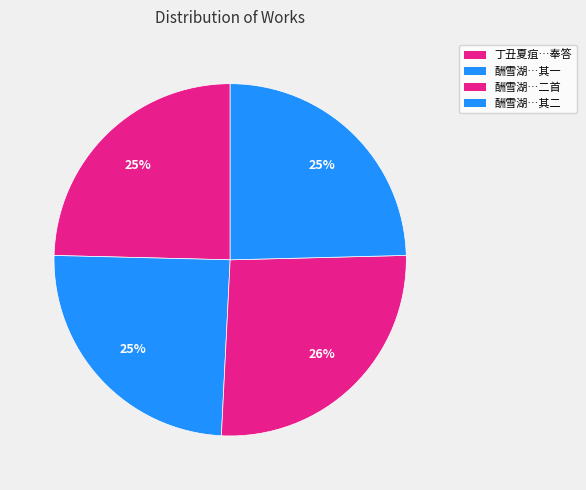

What is the smallest slice in the pie chart?

酬雪湖过访仍用前韵二首 其一